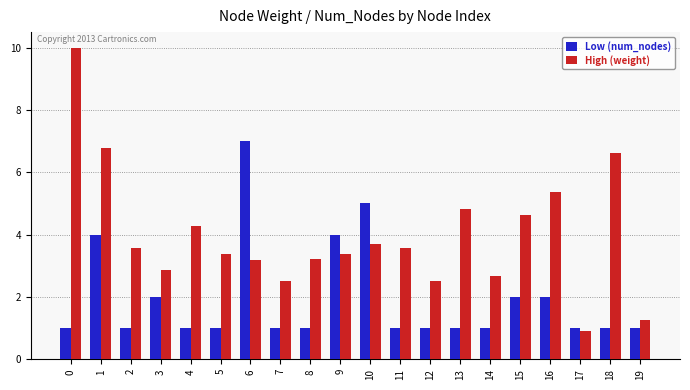

How many series are shown in this chart?

2